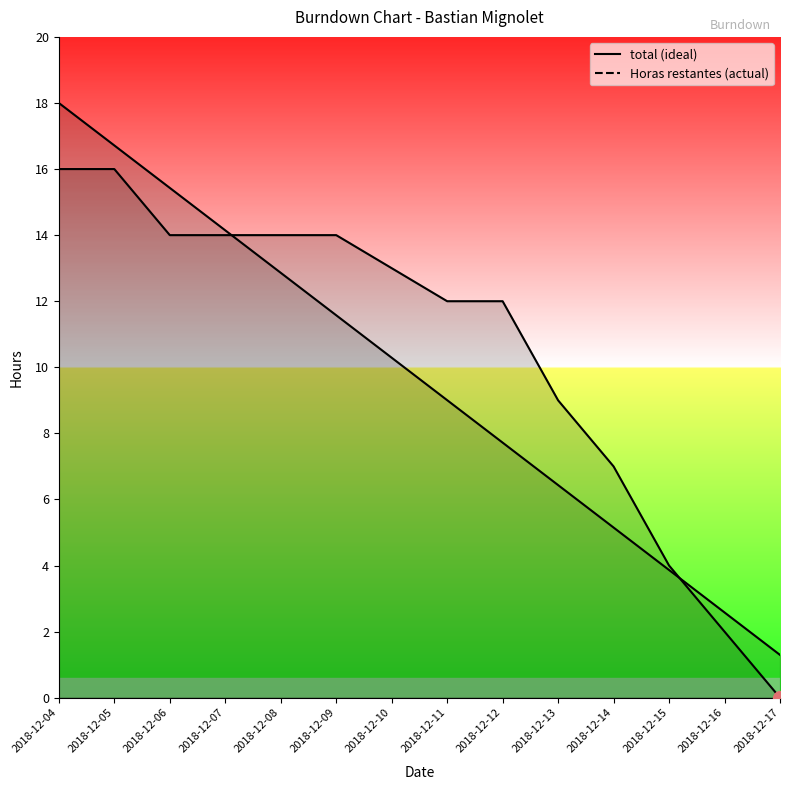

Which category has the highest value in the total series?

2018-12-04